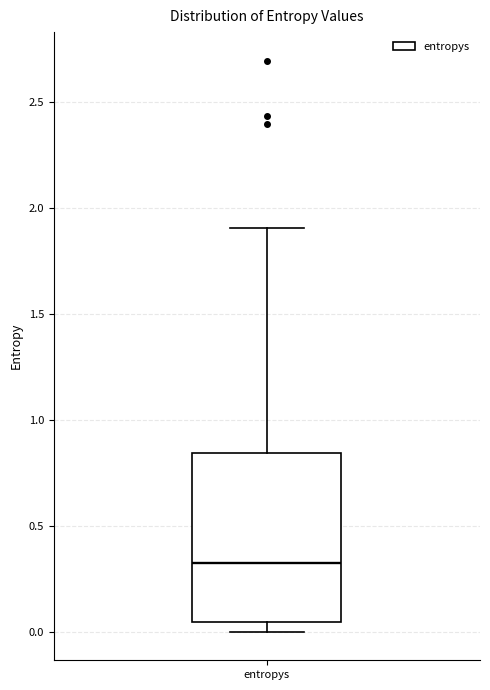

Read this box plot against the y-axis: the position of the median line, the range covered by the box, and the ends of both whiskers. The values are not printed on the chart, so give them approximately, as read against the axis.

median 0.30, box 0.05 to 0.85, whiskers 0.00 to 1.90